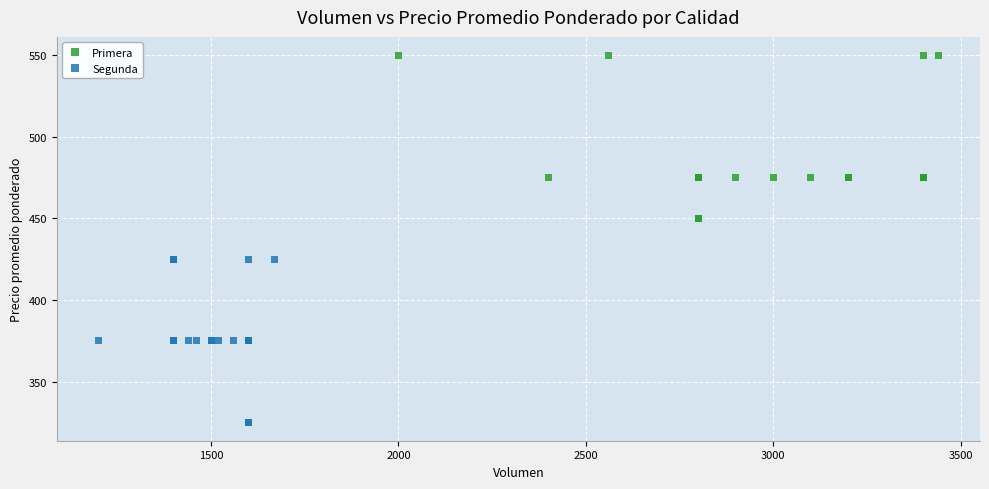

Which series reaches the maximum Y coordinate?

Primera